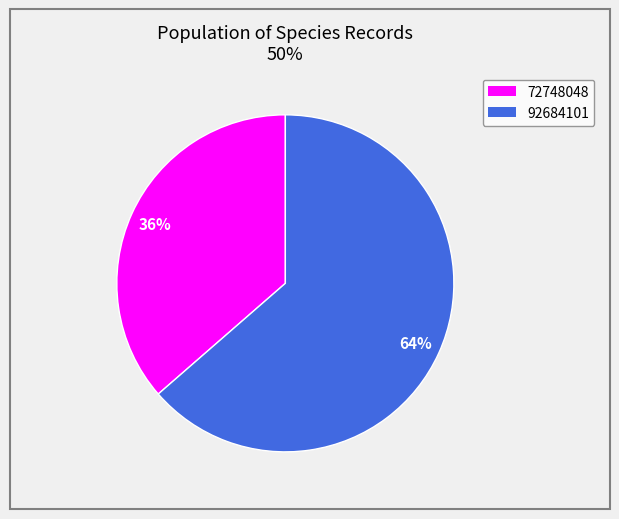

Which category has the biggest portion of the pie?

92684101